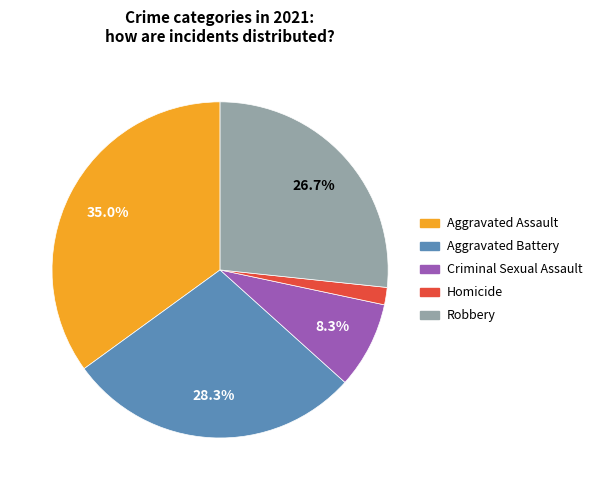

Is it true that Homicide is 9% of the pie?

False